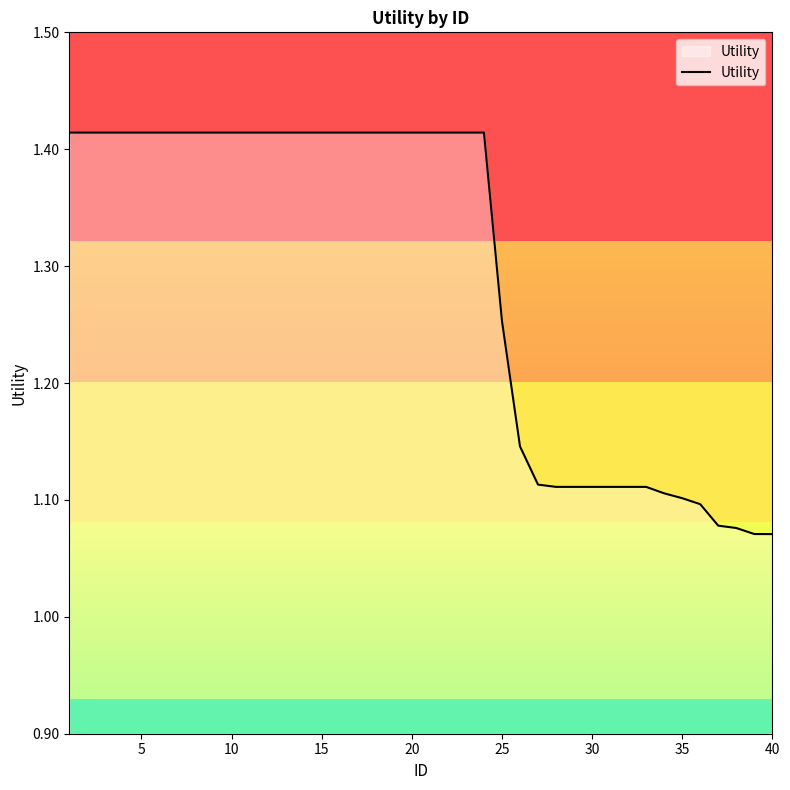

What is the difference between the maximum and minimum values?

0.3